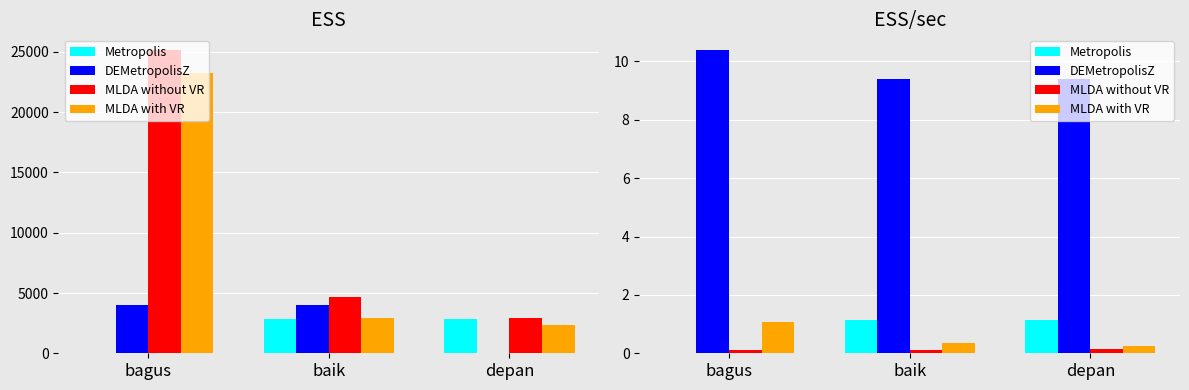

Are the bars horizontal?

No